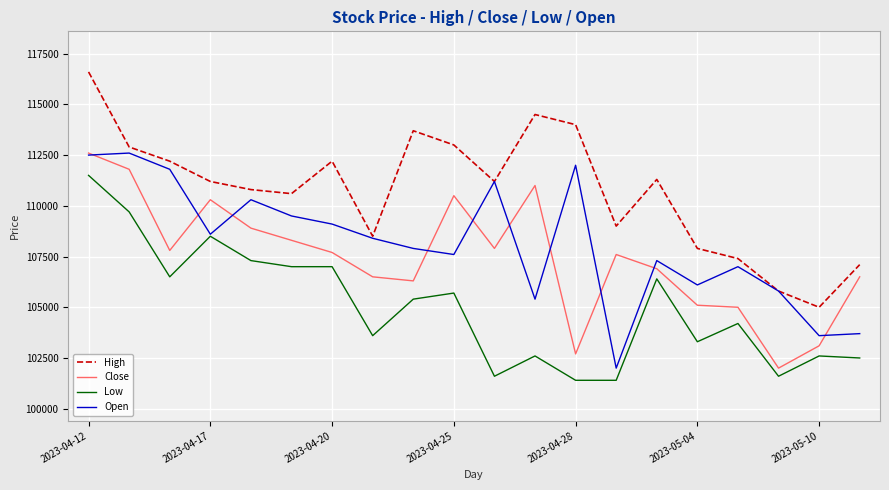

What is the lowest value of the Low series?

101400